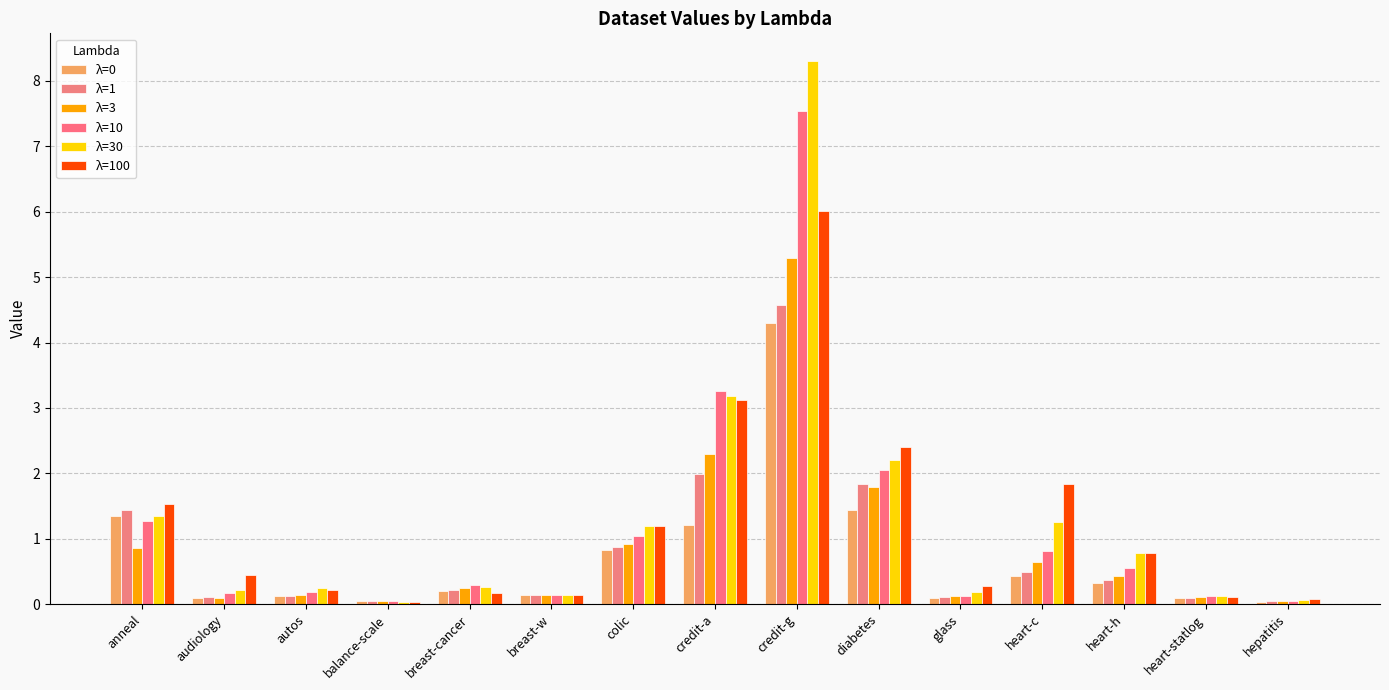

What value does the λ=3 series have at heart-c?

0.6